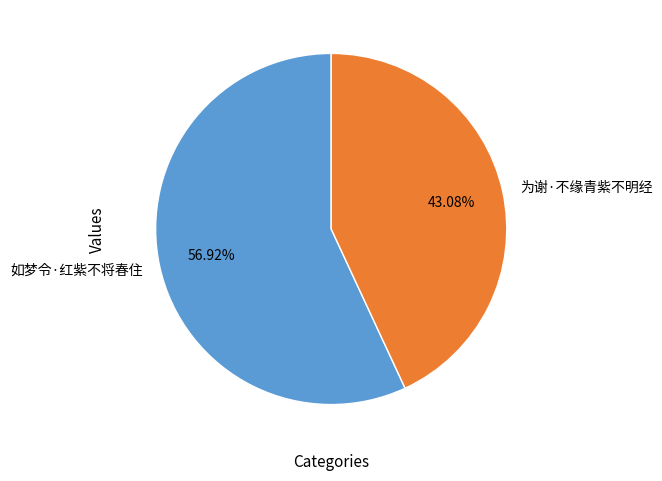

What portion of the pie excludes 为谢·不缘青紫不明经?

56.9%